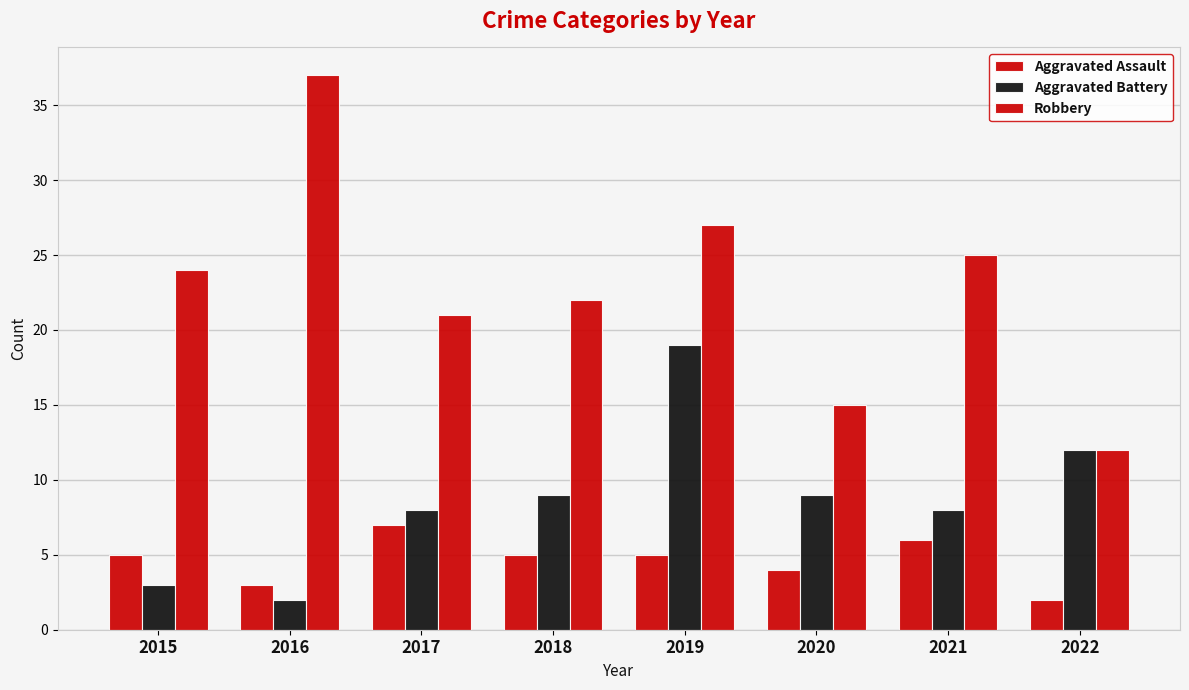

At which category does the chart reach its peak across all series?

2016